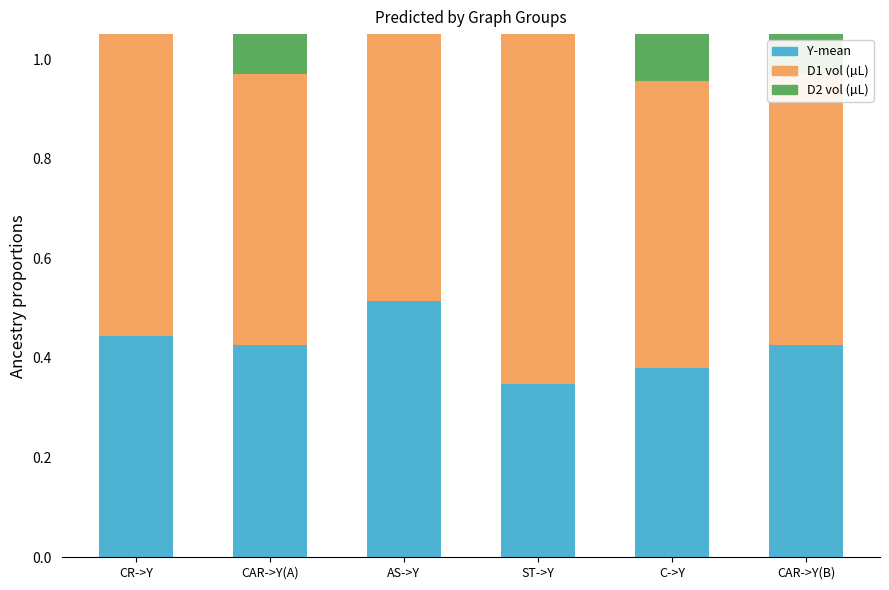

What is the average value of the D2 vol series?

1.5